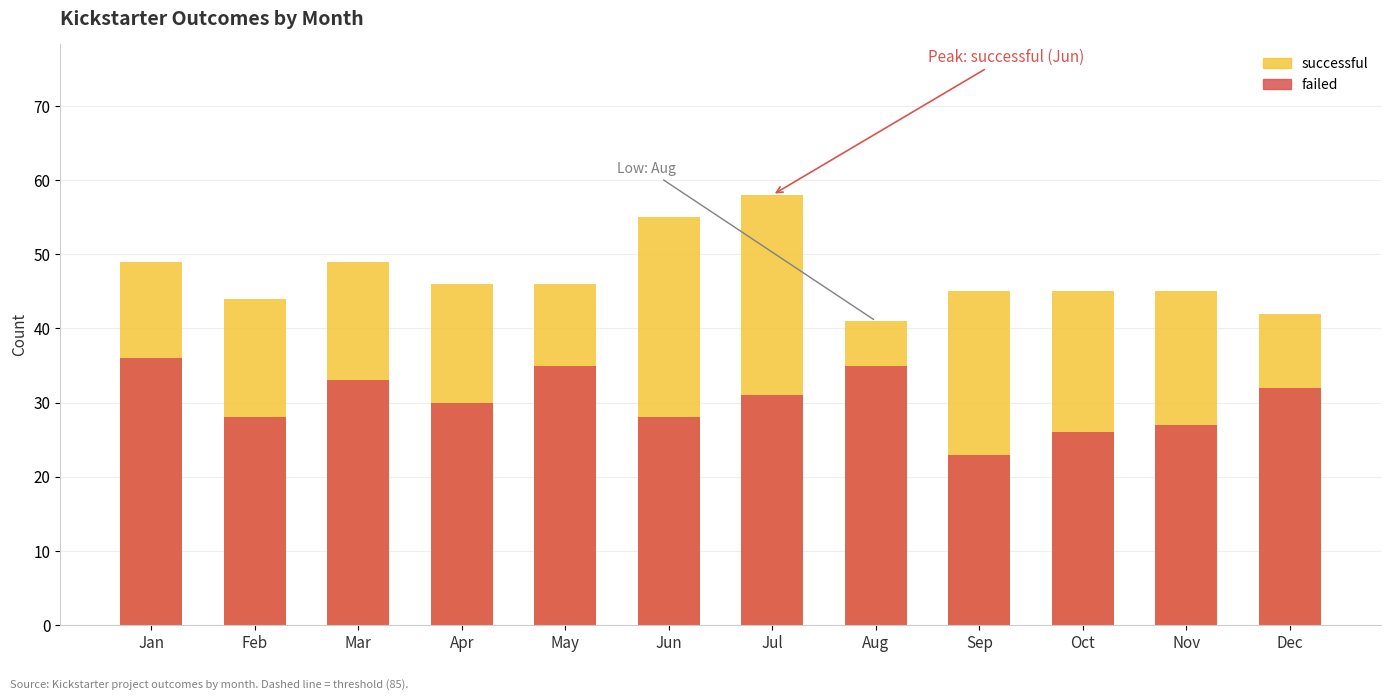

Which series has the widest spread of values?

successful